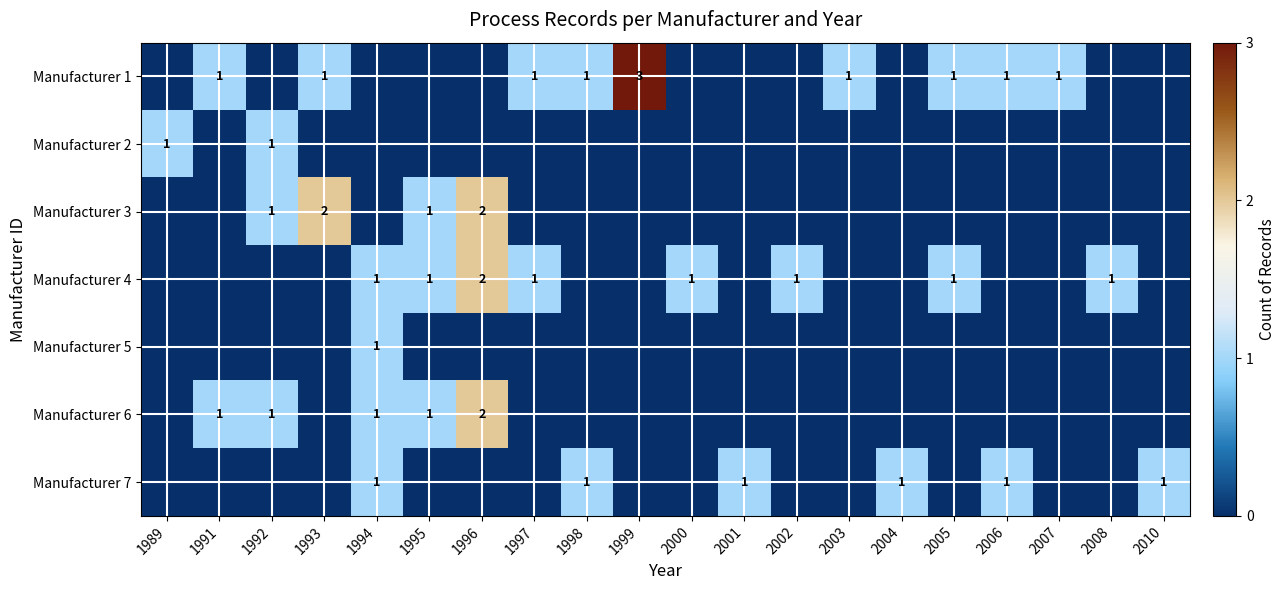

True or false: Manufacturer 1 has a value of 1 at 2006.

True